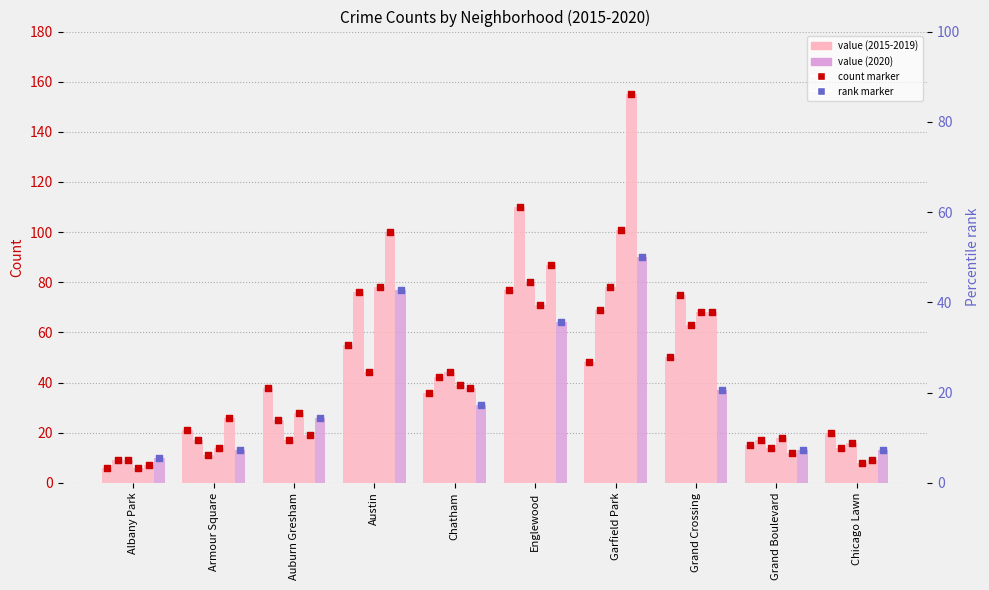

Is the value of 2016 at Auburn Gresham greater than the value of 2015 at Austin?

No